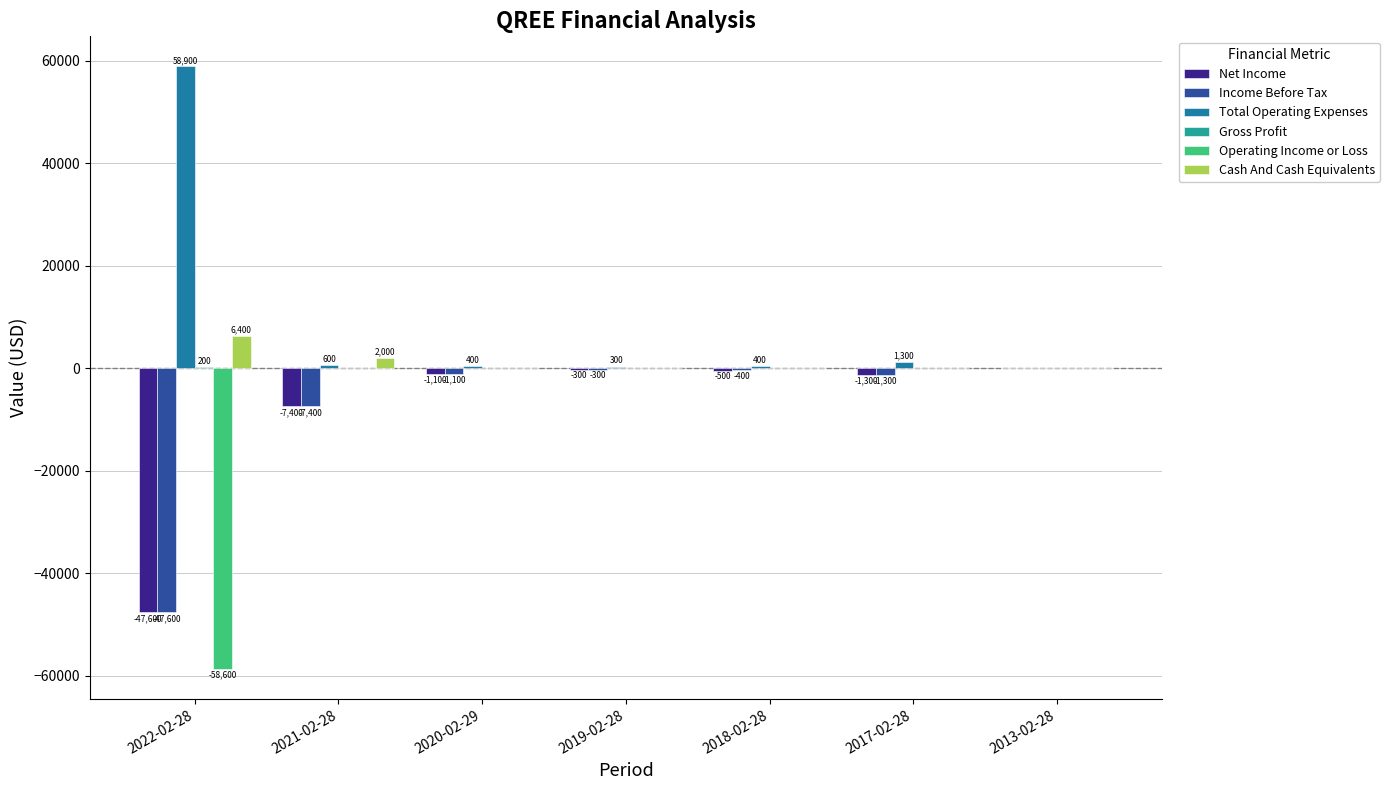

Does the chart contain stacked bars?

No